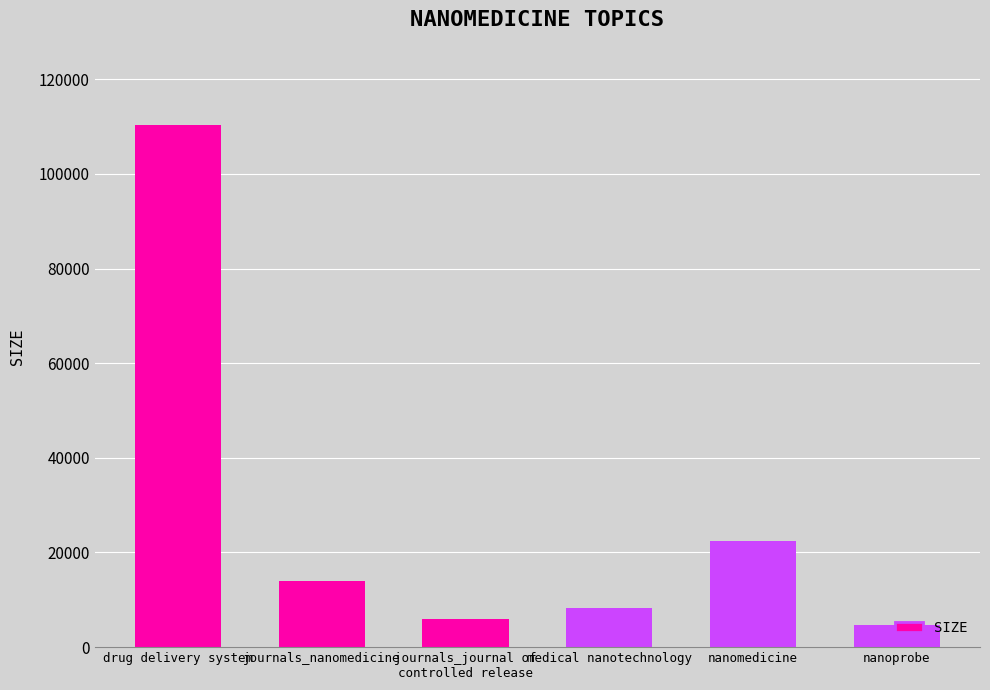

At which label does the data first exceed 13935?

drug delivery system